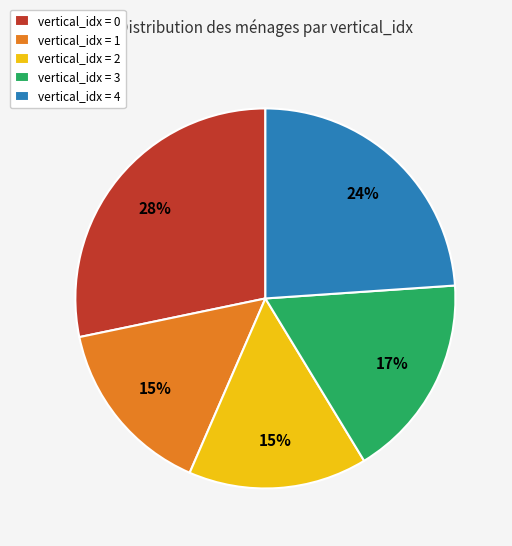

Combined, do vertical_idx = 2 and vertical_idx = 3 account for over 50%?

No